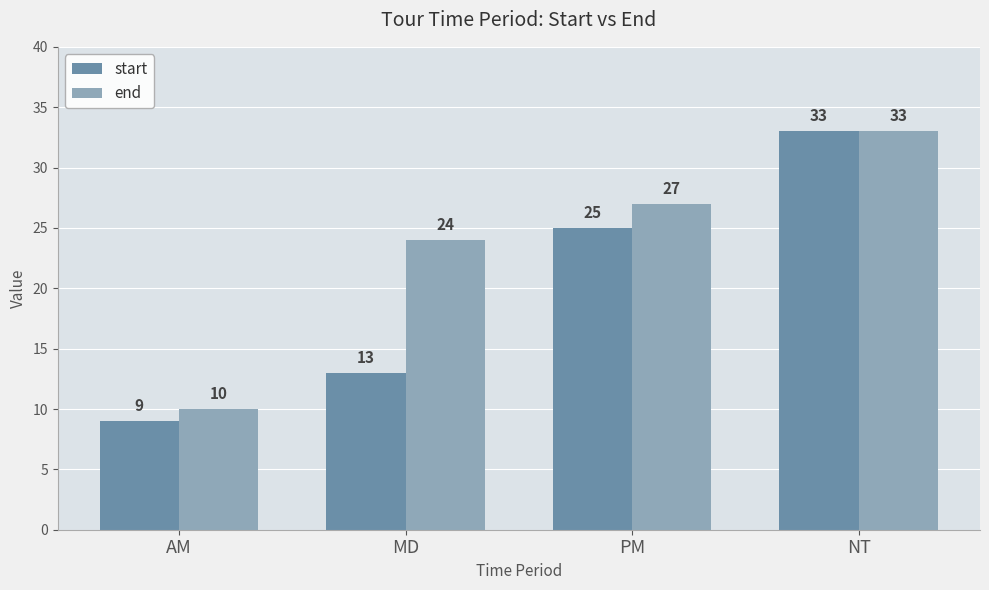

Is the value of end at PM greater than the value of start at AM?

Yes